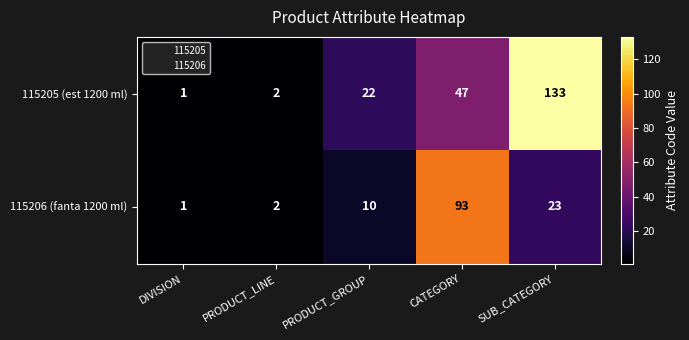

List the series in order of their overall mean, highest first.

115205 (est 1200 ml), 115206 (fanta 1200 ml)